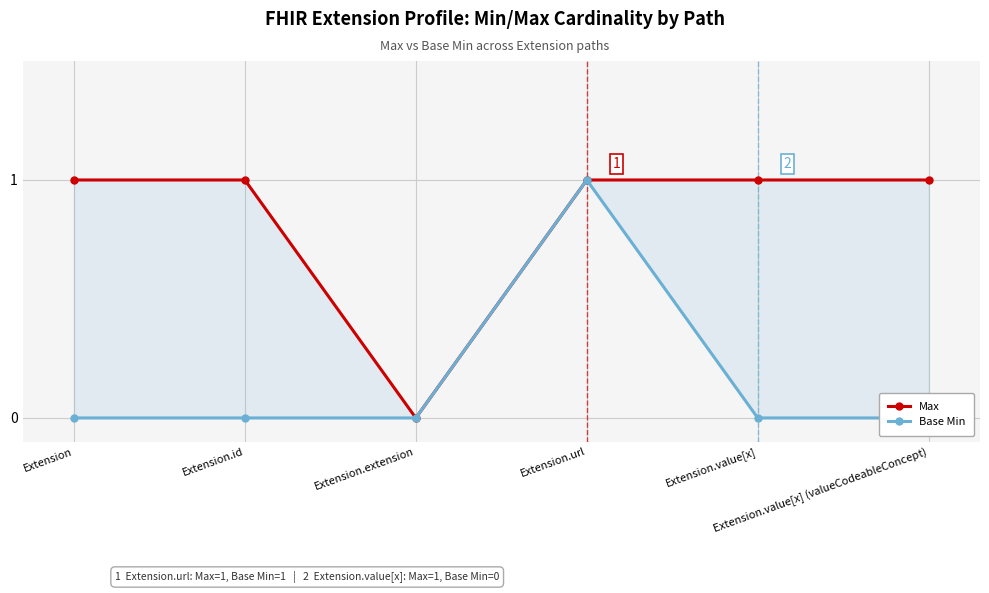

Reading left to right, list all the values displayed in this chart.

Max: 1	1	0	1	1	1
Base Min: 0	0	0	1	0	0